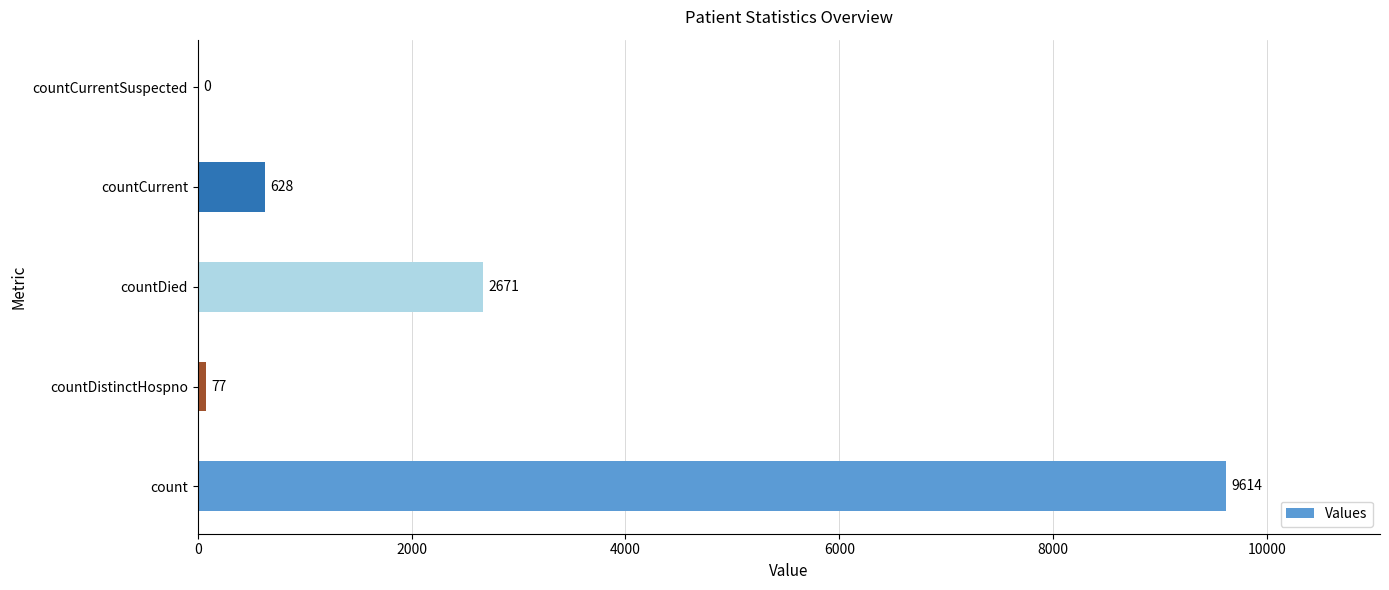

What is the change in value from count to countCurrentSuspected?

-9614